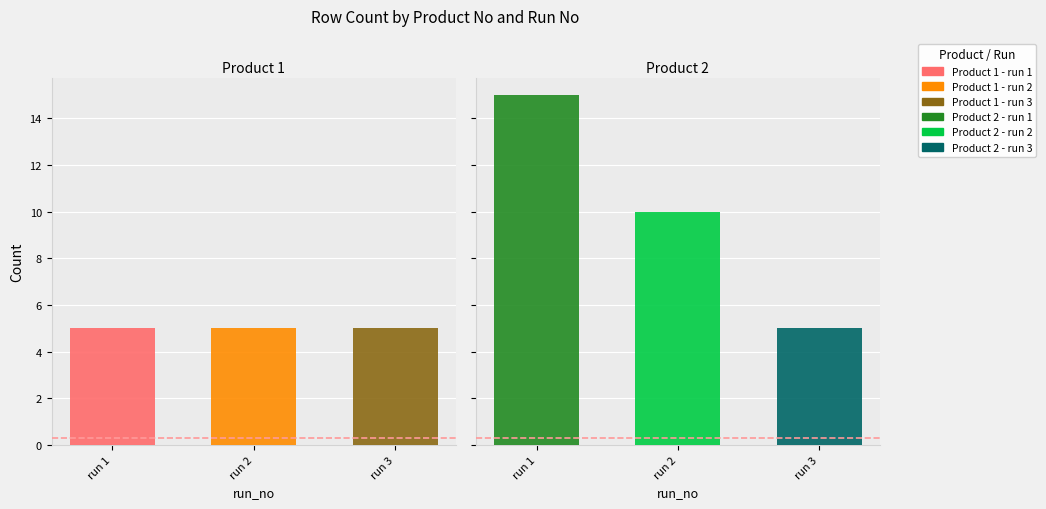

What position from the right is Product 1
Run 1?

6